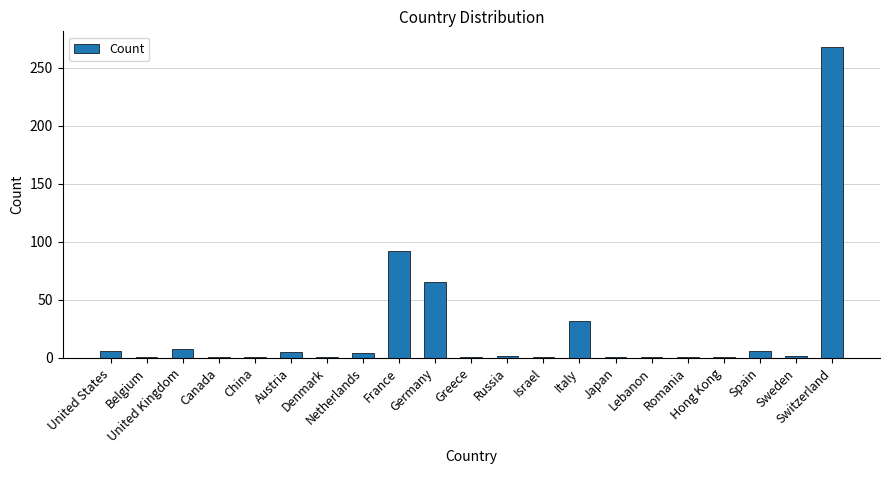

What is the difference between the maximum and minimum values?

267